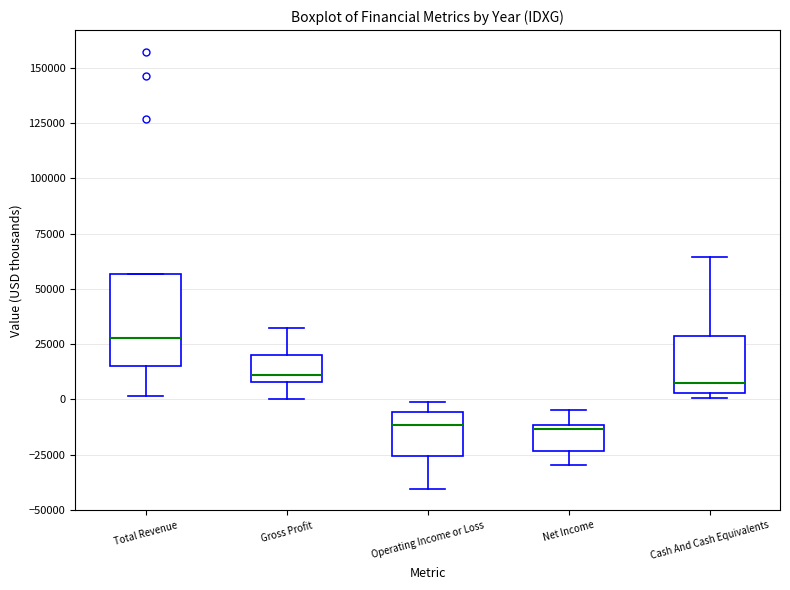

Reading left to right, transcribe this box plot: for each box, give where its median line is, the range the box spans, and where its two whiskers end, as read against the y-axis. The values are not printed on the chart, so give them approximately, as read against the axis.

Total Revenue: median 30000, box 15000 to 55000, whiskers 0 to 55000
Gross Profit: median 10000 (just above the box's lower edge), box 10000 to 20000, whiskers 0 to 35000
Operating Income or Loss: median -10000, box -25000 to -5000, whiskers -40000 to 0
Net Income: median -15000, box -25000 to -10000, whiskers -30000 to -5000
Cash And Cash Equivalents: median 5000 (just above the box's lower edge), box 5000 to 30000, whiskers 0 to 65000